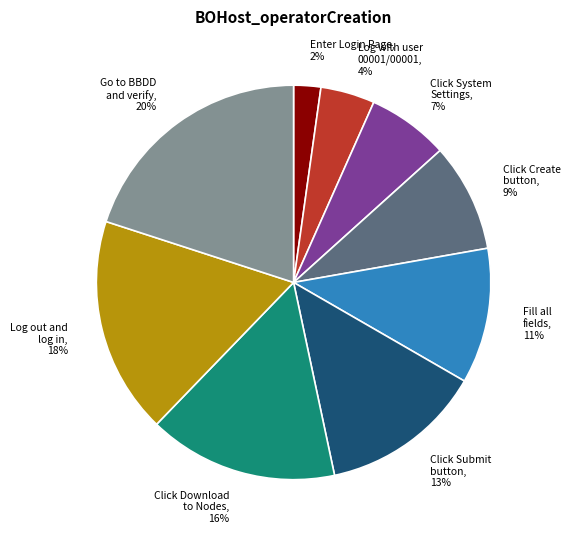

Count the number of slices in the pie.

9